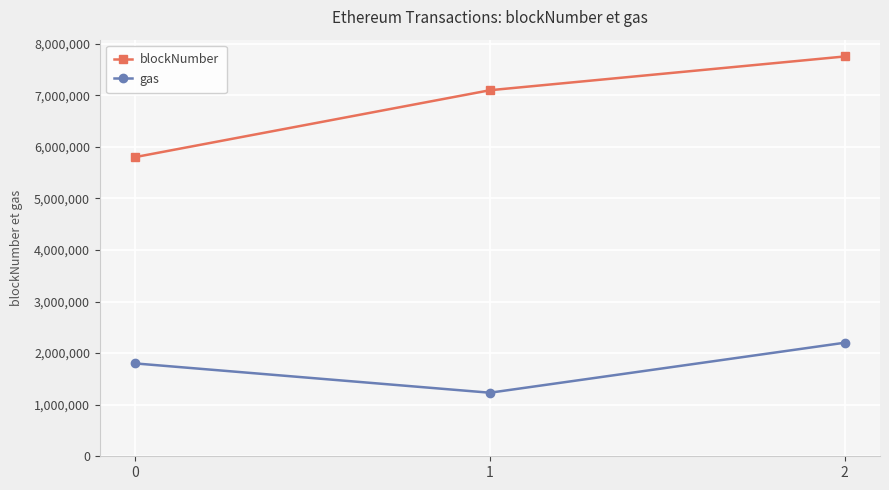

Reading right to left, transcribe all the data shown in this chart.

blockNumber: 2=7750554	1=7096371	0=5800464
gas: 2=2201070	1=1231998	0=1800000